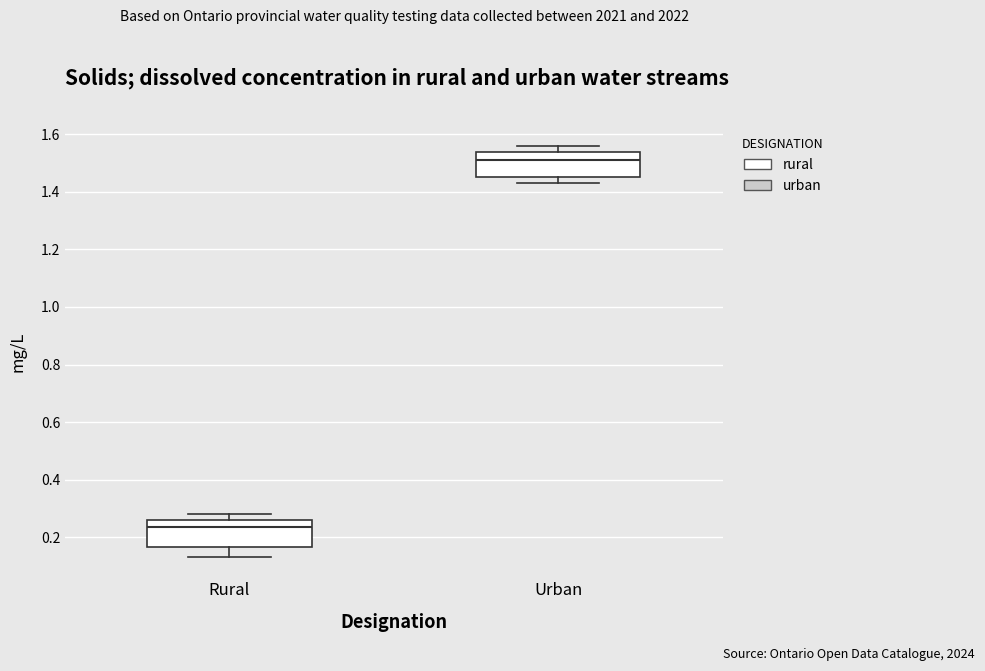

Reading left to right, transcribe this box plot: for each box, give where its median line is, the range the box spans, and where its two whiskers end, as read against the y-axis. The values are not printed on the chart, so give them approximately, as read against the axis.

Rural: median 0.24, box 0.16 to 0.26, whiskers 0.14 to 0.28
Urban: median 1.52, box 1.46 to 1.54, whiskers 1.42 to 1.56